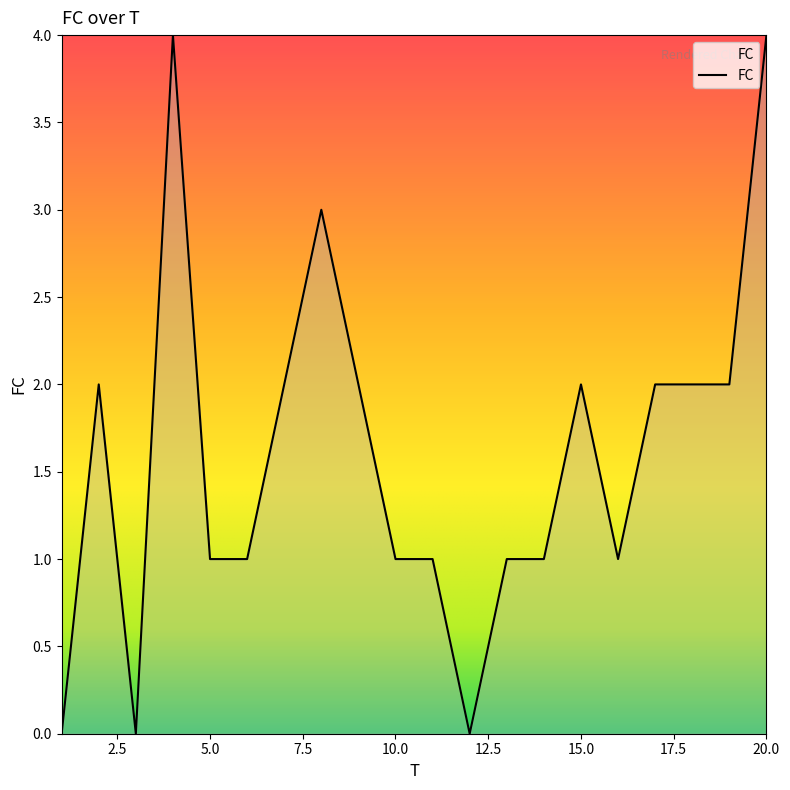

What is the maximum value shown in the chart?

4